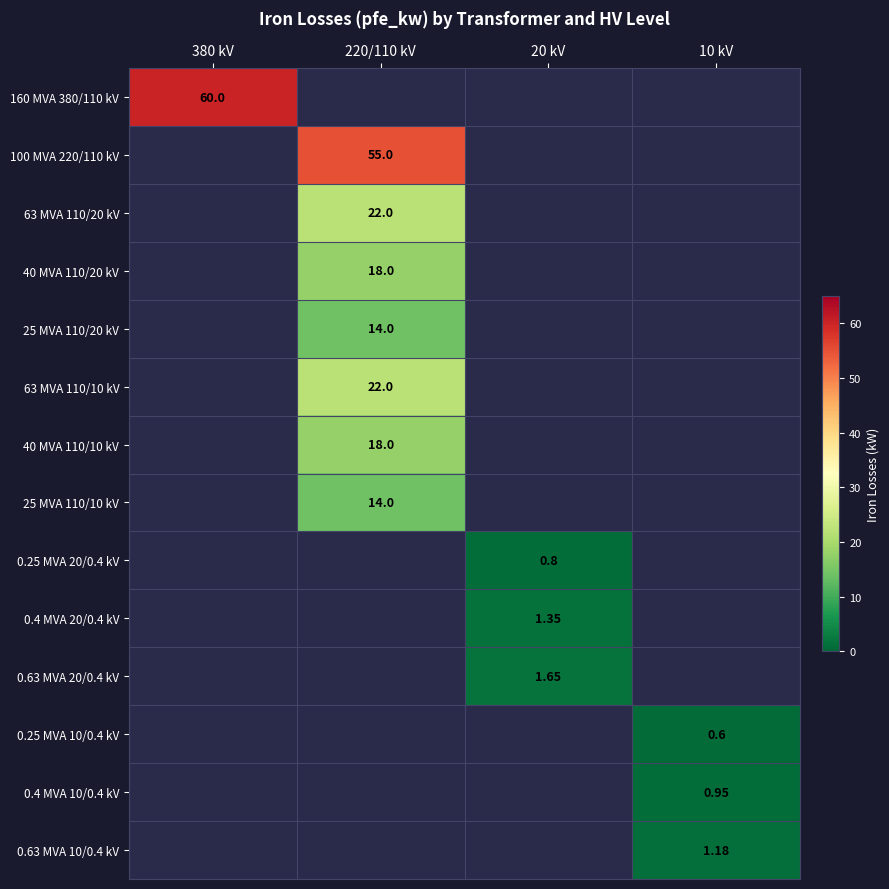

The 0.63 MVA 10/0.4 kV series shows 1.8 at 10 kV. True or false?

False